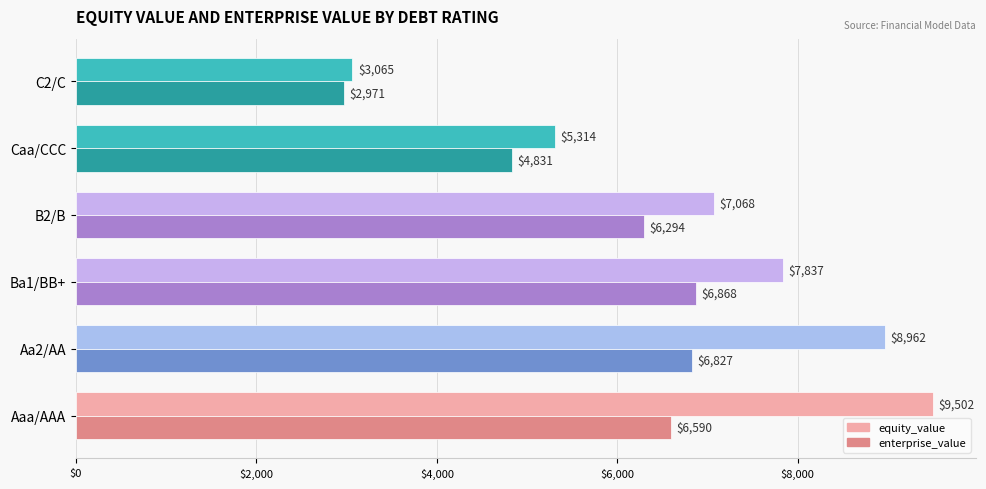

Between Aaa/AAA and Aa2/AA, which series saw the biggest shift?

equity_value